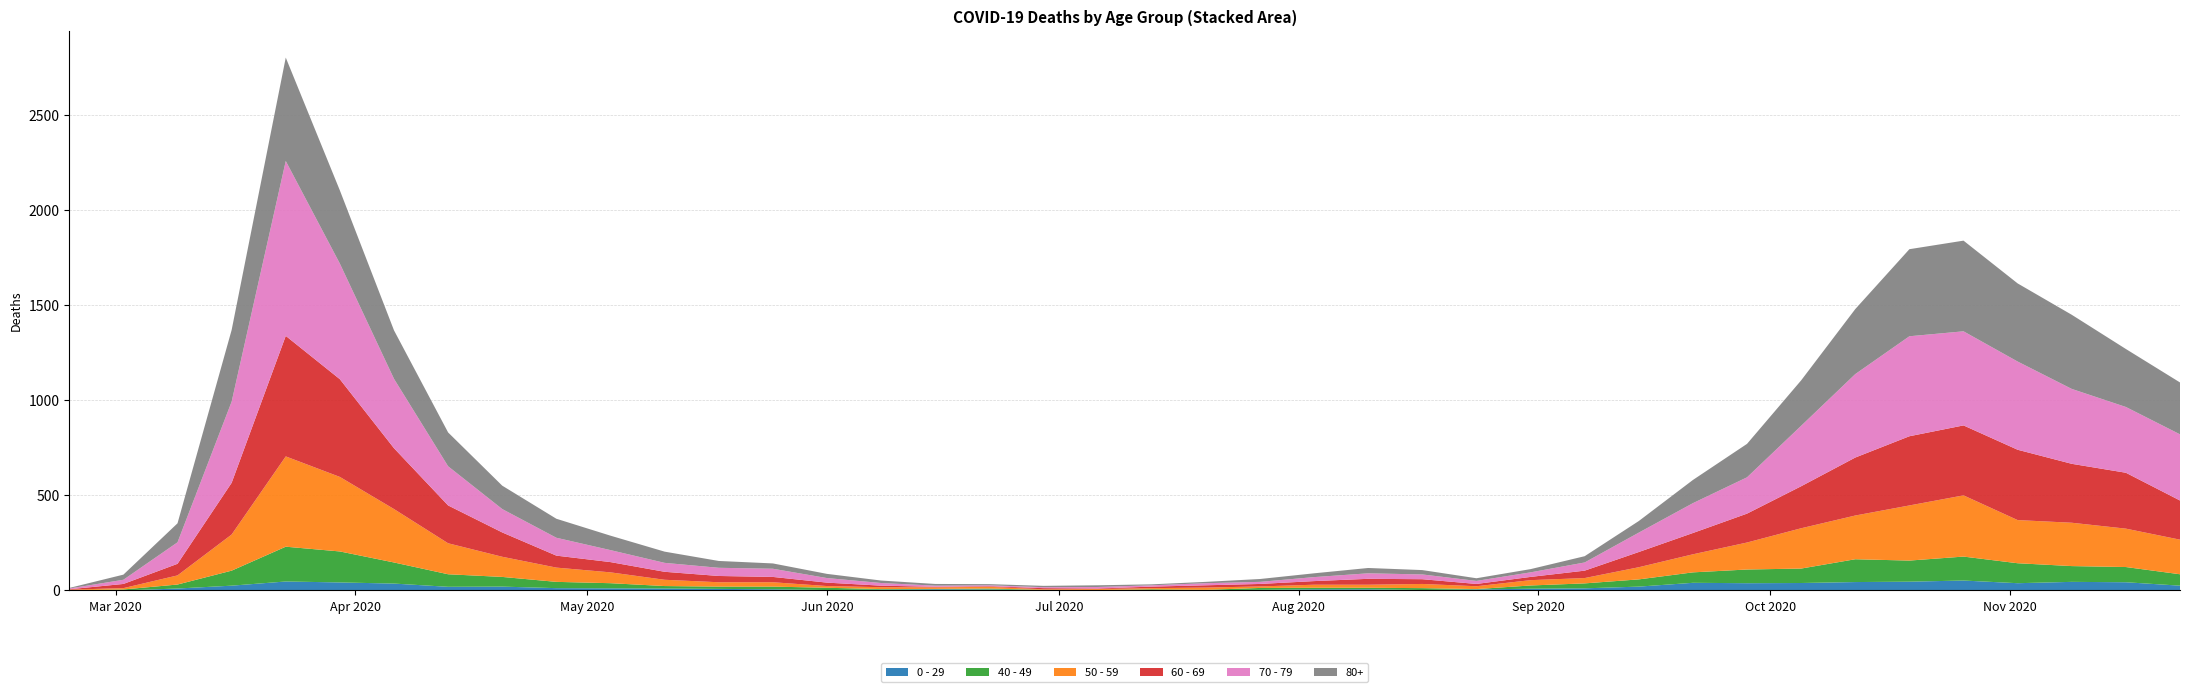

Reading left to right, extract all data points from this chart.

0 - 29: 1	0	10	25	47	42	36	19	20	12	11	10	8	6	2	4	6	5	2	1	2	1	3	6	6	2	5	9	11	20	40	38	39	44	46	52	38	45	43	25
40 - 49: 0	5	21	79	183	163	111	66	51	33	27	13	12	14	12	3	2	5	1	1	4	2	10	8	8	10	2	17	26	38	55	72	76	120	111	126	105	83	80	60
50 - 59: 3	7	48	190	475	392	281	163	106	75	57	33	23	23	9	10	8	9	3	5	6	12	8	16	16	22	15	28	28	64	95	142	212	230	290	322	227	228	202	182
60 - 69: 2	22	61	272	634	514	320	199	128	63	54	42	33	28	18	8	3	3	6	3	8	12	13	19	31	25	12	17	39	80	112	152	221	305	364	368	370	310	294	206
70 - 79: 4	22	113	427	920	608	365	206	123	94	63	47	43	43	24	14	6	5	5	8	7	11	11	21	29	25	16	24	43	102	157	191	318	439	526	495	464	394	346	348
80+: 3	27	100	377	544	385	255	178	123	100	76	59	36	28	22	13	9	6	7	9	5	7	15	20	28	23	14	17	33	61	122	176	239	342	458	477	411	390	305	273